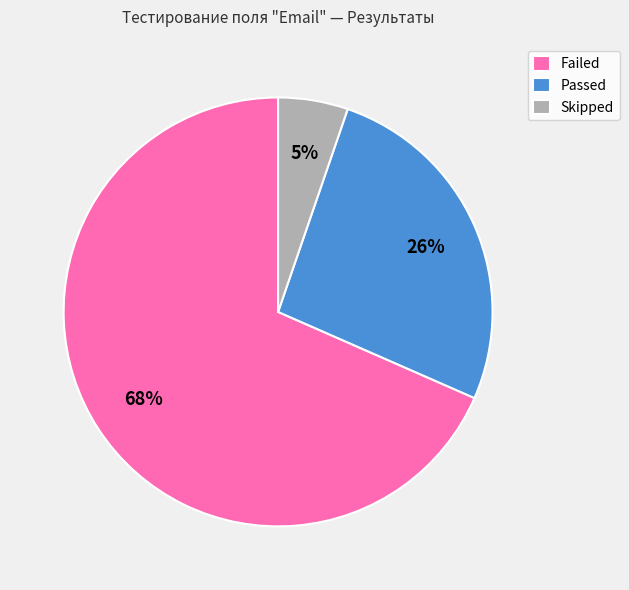

Which slice is the largest?

Failed